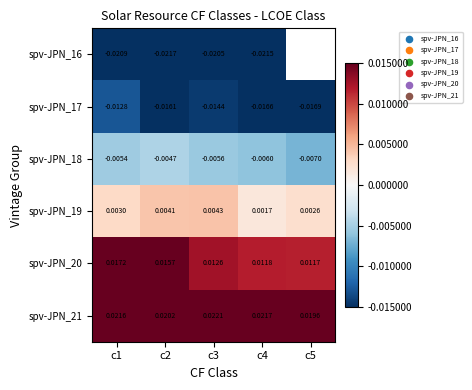

Is the value of spv-JPN_16 at c1 greater than the value of spv-JPN_20 at c3?

No